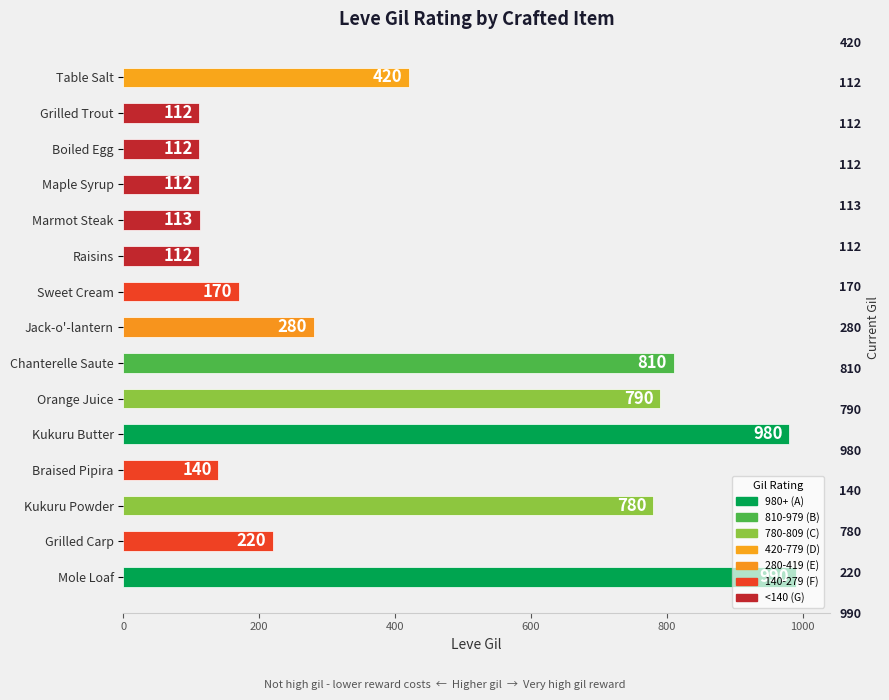

What is the approximate value at Orange Juice?

790